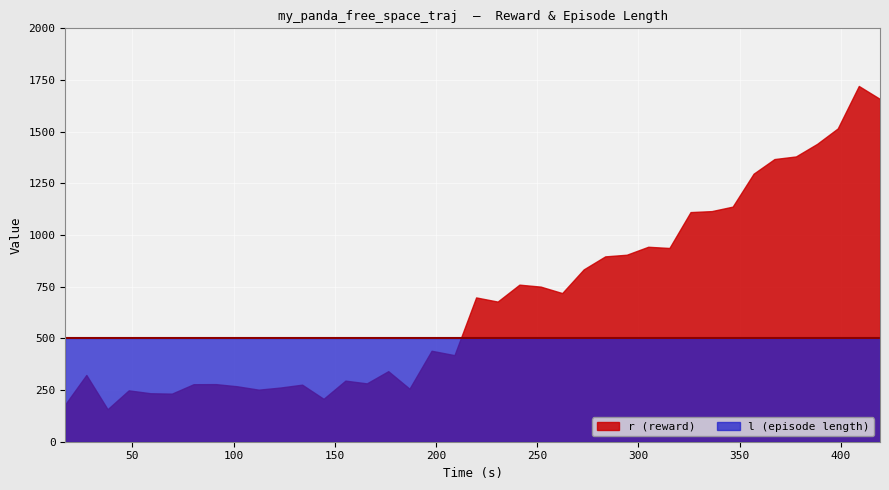

How many intersections are there between l (episode length) and r (reward)?

1